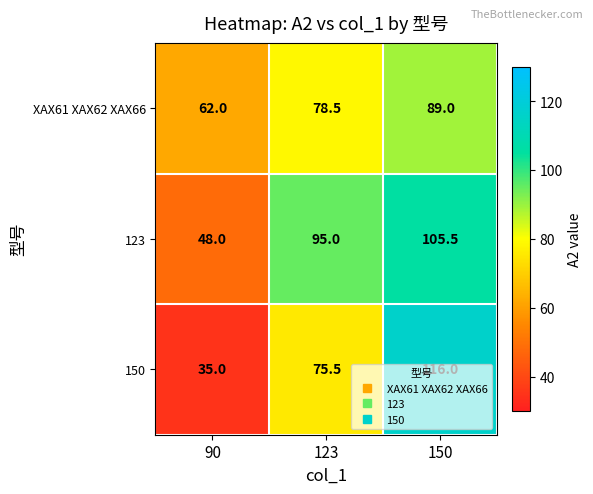

Which series changed the most between 90 and 150?

150